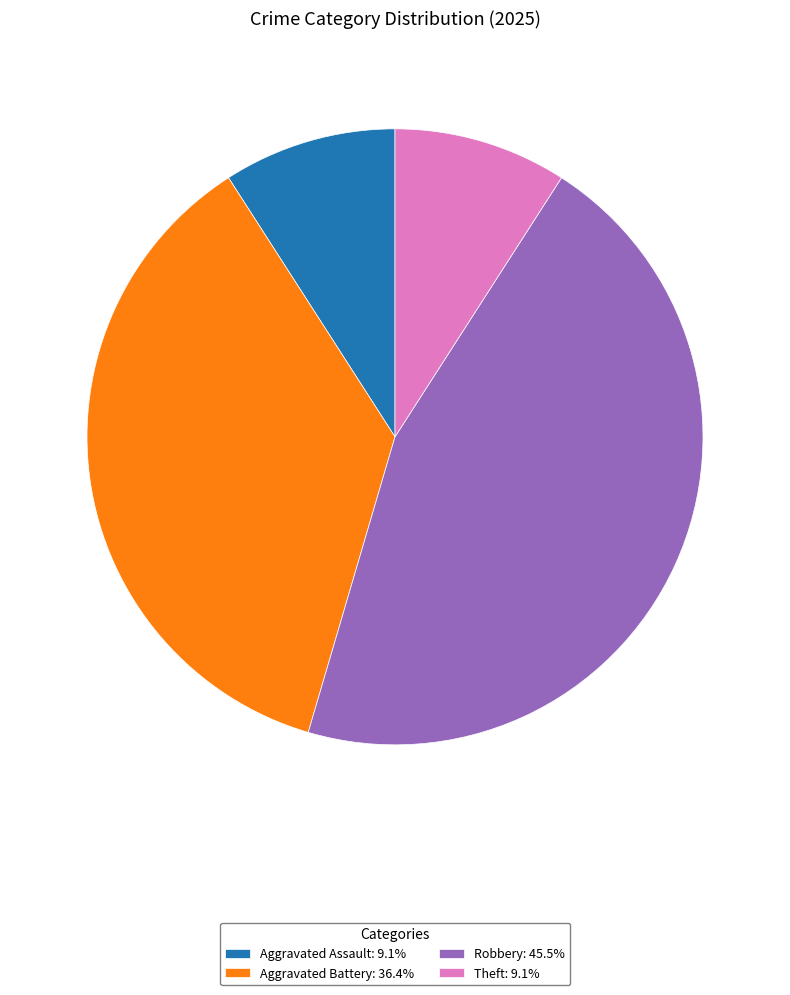

Do Robbery: 45.5% and Theft: 9.1% together represent more than half of the pie?

Yes